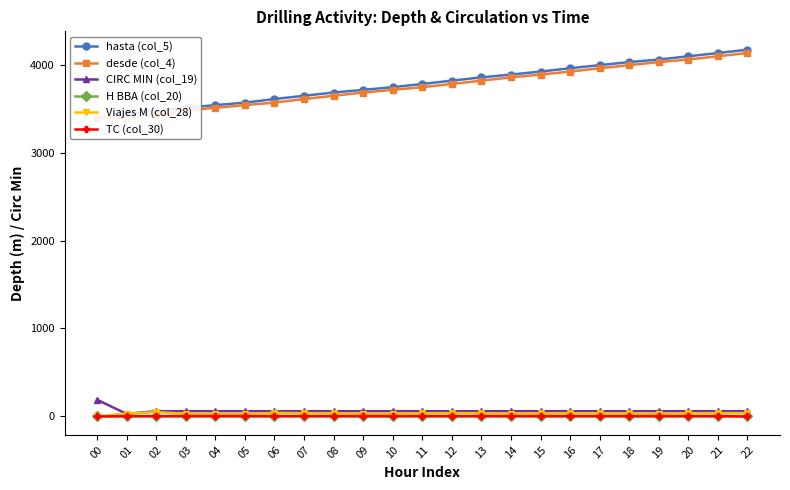

List the series in order of their peak value, lowest first.

H BBA (col_20), TC (col_30), Viajes M (col_28), CIRC MIN (col_19), desde (col_4), hasta (col_5)